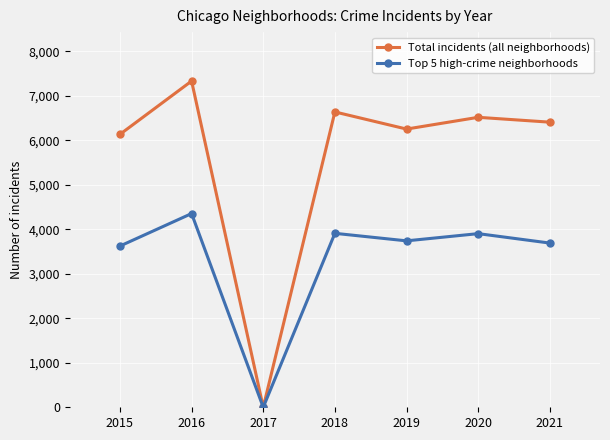

Rank the series by their maximum value, from highest to lowest.

Total incidents (all neighborhoods), Top 5 high-crime neighborhoods